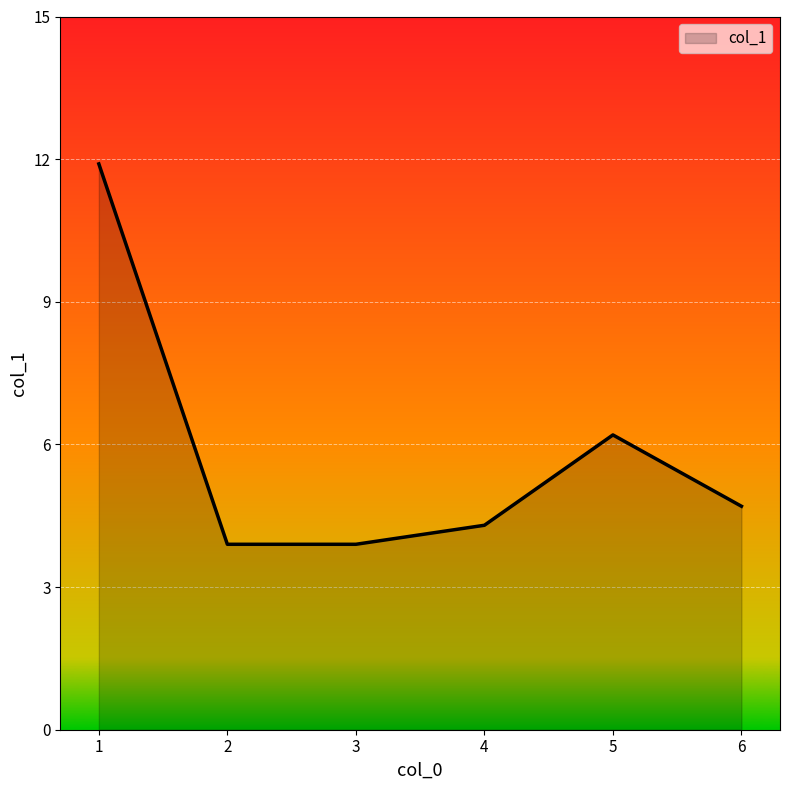

The chart shows a value of 7.5 at 4. True or false?

False